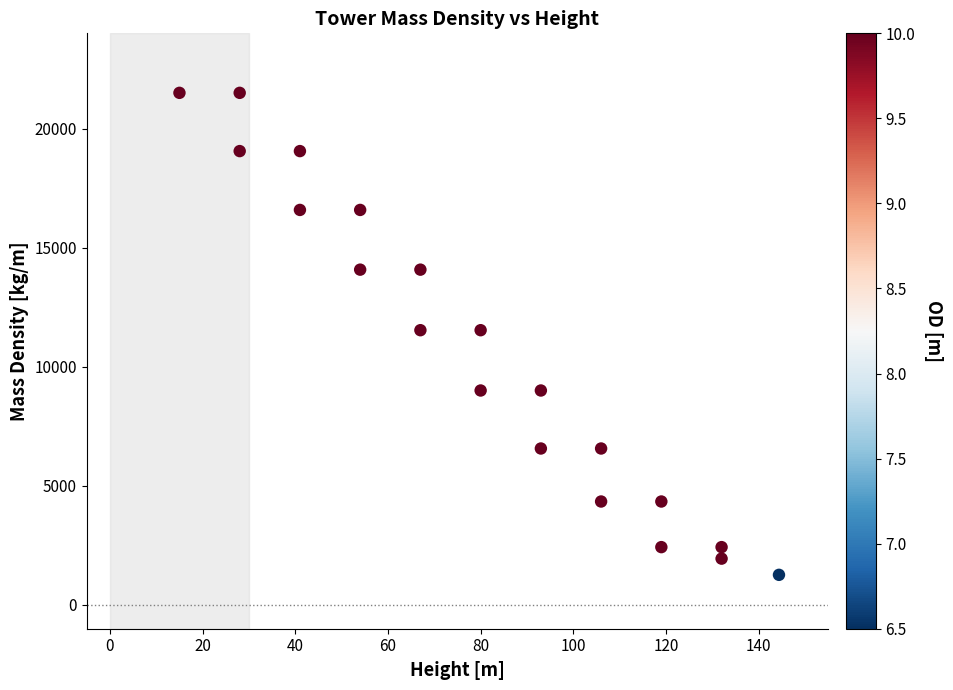

What is the range of X values (max minus min)?

129.4